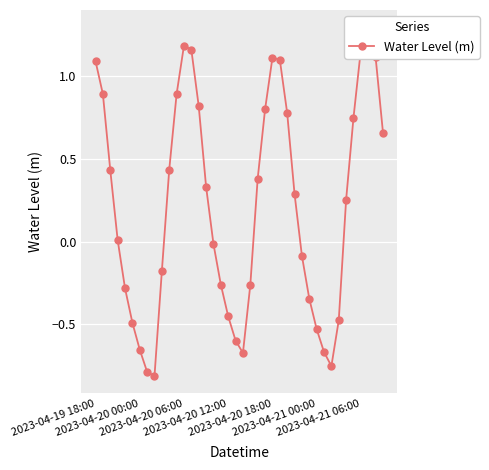

Is this an area chart (filled region under the line)?

No